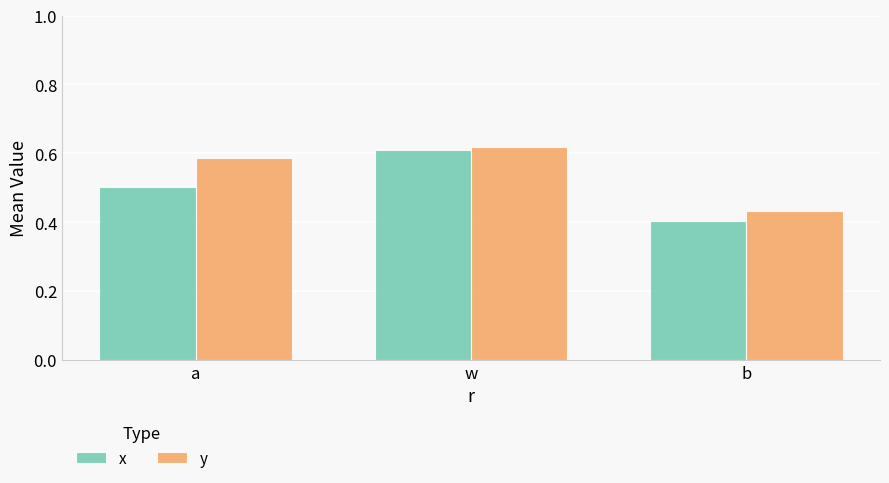

How many groups of bars are there?

3